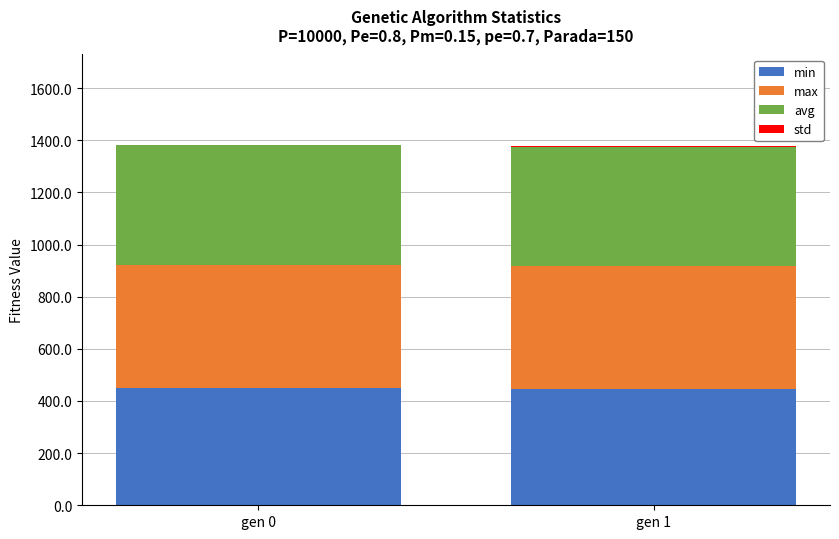

Are the bars horizontal?

No